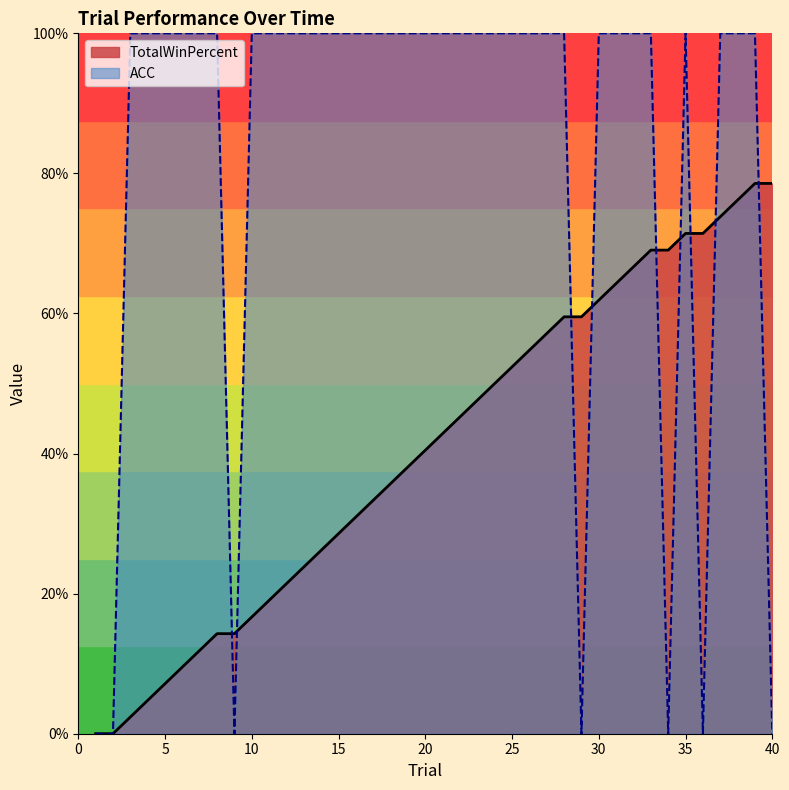

Rank the series by their average value, from highest to lowest.

ACC, TotalWinPercent